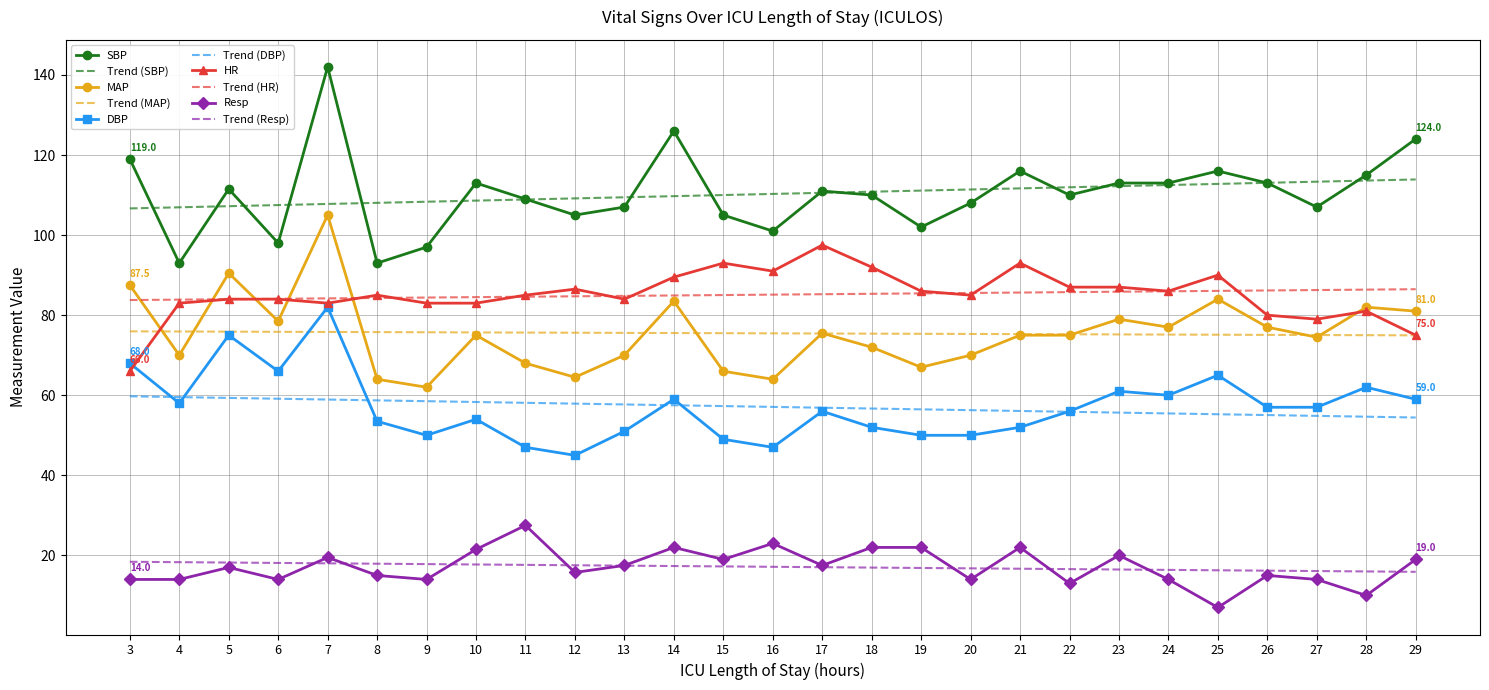

Is the value of HR at 22 greater than the value of MAP at 4?

Yes